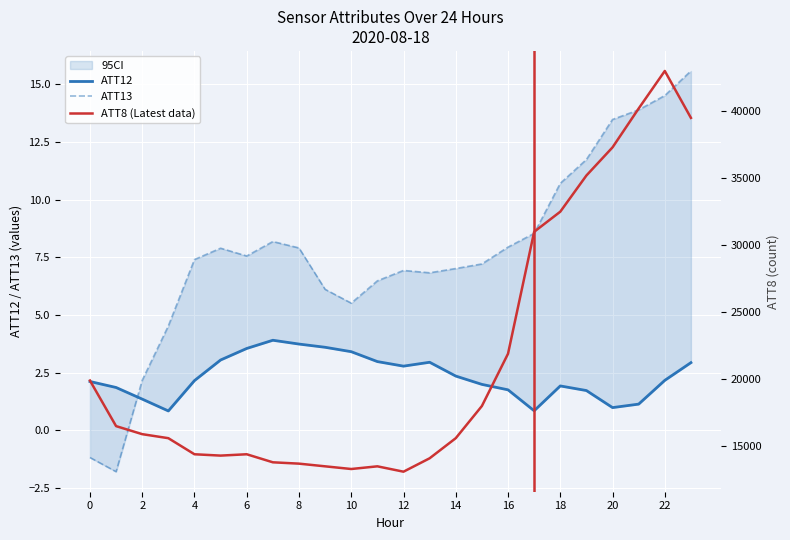

What is the total value across all series at 13?

14109.8